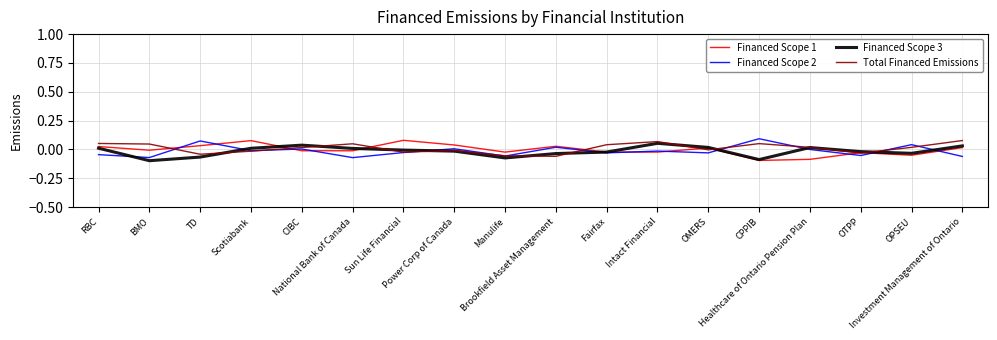

Reading right to left, transcribe all the data shown in this chart.

Financed Scope 1: 0.0	-0.1	-0.0	-0.1	-0.1	0.0	-0.0	-0.0	0.0	-0.0	0.0	0.1	-0.0	-0.0	0.1	0.0	-0.0	0.0
Financed Scope 2: -0.1	0.0	-0.1	-0.0	0.1	-0.0	-0.0	-0.0	0.0	-0.1	0.0	-0.0	-0.1	0.0	-0.0	0.1	-0.1	-0.0
Financed Scope 3: 0.0	-0.0	-0.0	0.0	-0.1	0.0	0.1	-0.0	-0.0	-0.1	-0.0	-0.0	0.0	0.0	0.0	-0.1	-0.1	0.0
Total Financed Emissions: 0.1	0.0	-0.0	0.0	0.1	-0.0	0.1	0.0	-0.1	-0.1	-0.0	-0.0	0.0	0.0	-0.0	-0.0	0.0	0.1